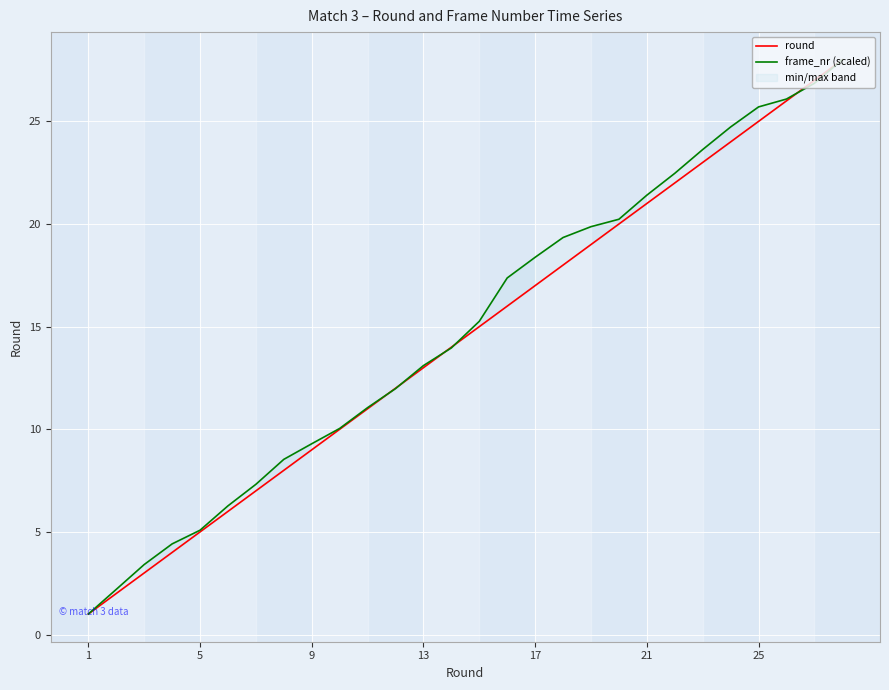

Reading left to right, what are all the values shown in this chart?

round: 1.0	2.0	3.0	4.0	5.0	6.0	7.0	8.0	9.0	10.0	11.0	12.0	13.0	14.0	15.0	16.0	17.0	18.0	19.0	20.0	21.0	22.0	23.0	24.0	25.0	26.0	27.0	28.0
frame_nr (scaled): 1.0	2.2	3.4	4.4	5.1	6.3	7.3	8.5	9.3	10.0	11.1	12.0	13.1	14.0	15.3	17.4	18.4	19.3	19.9	20.2	21.4	22.5	23.6	24.7	25.7	26.1	26.9	28.0